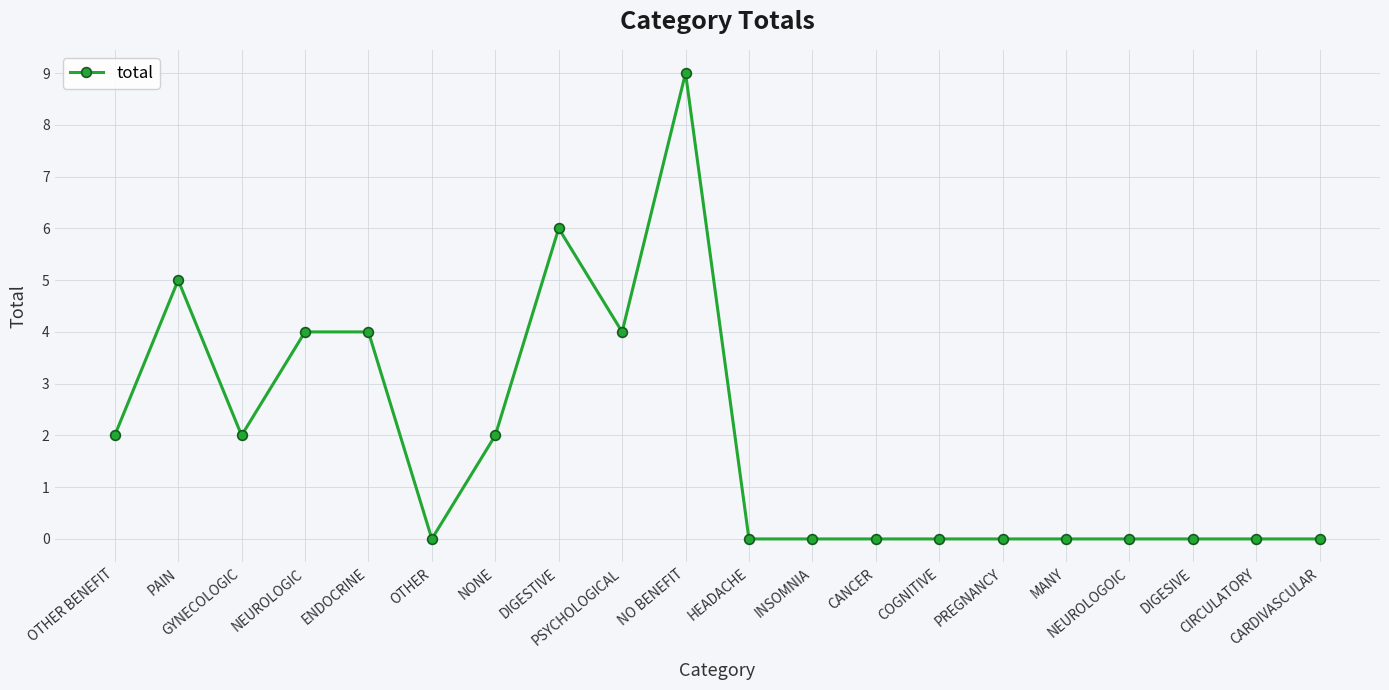

What is the difference between the second highest and minimum values?

6